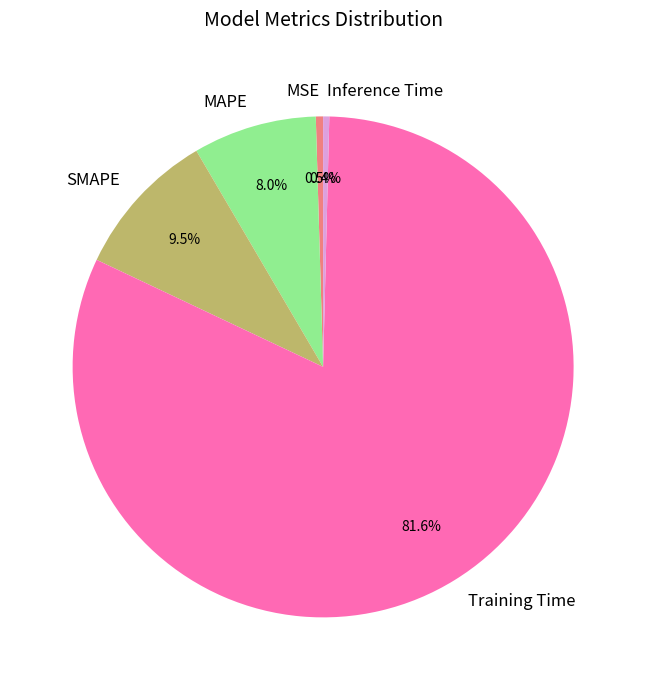

To the nearest percent, what is the difference between the largest and smallest slice percentages?

81%